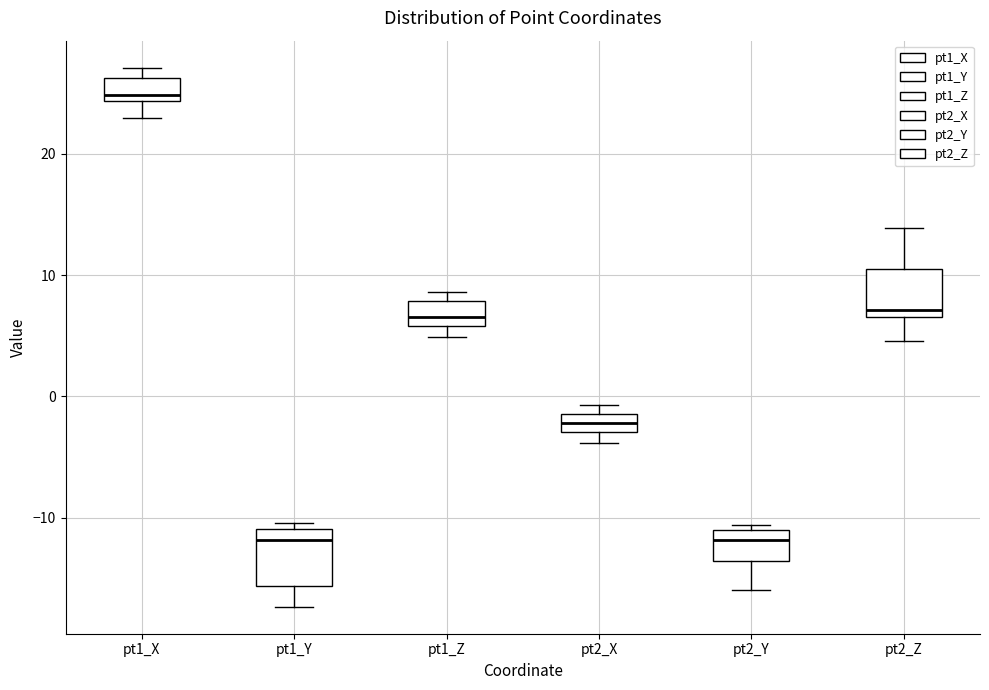

Where is the upper edge of the box for pt1_Z on the y-axis? The values are not printed on the chart, so give them approximately, as read against the axis.

8